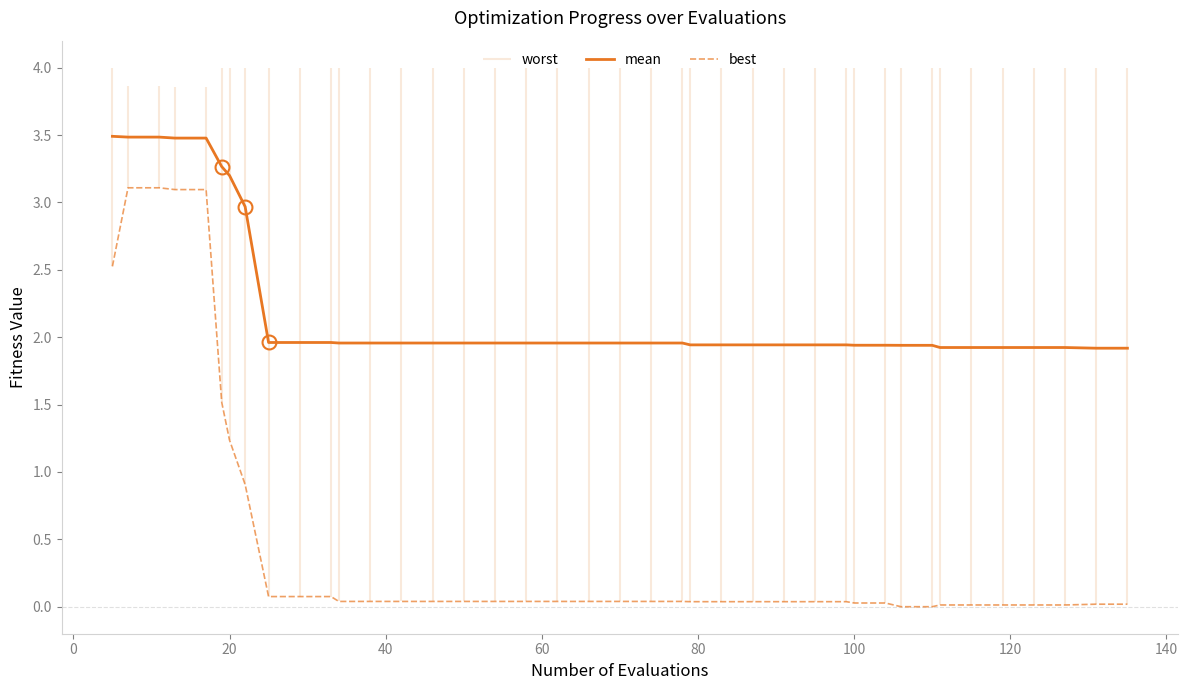

True or false: best and mean cross at least once.

False